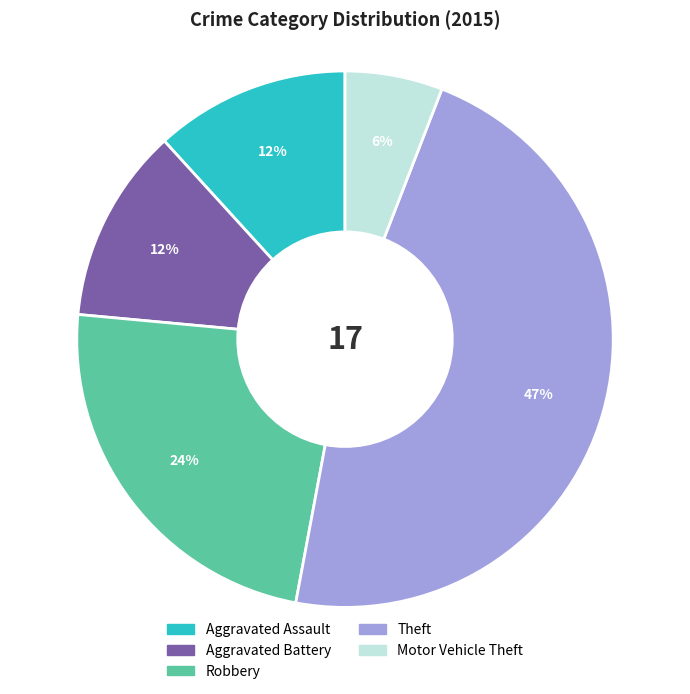

What percentage is the Aggravated Assault slice, to the nearest percent?

12%